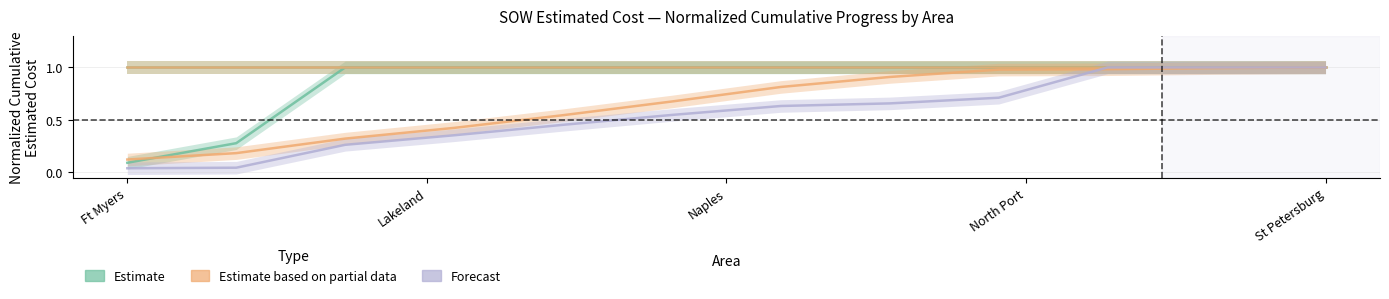

What is the label of the 6th point from the right?

6